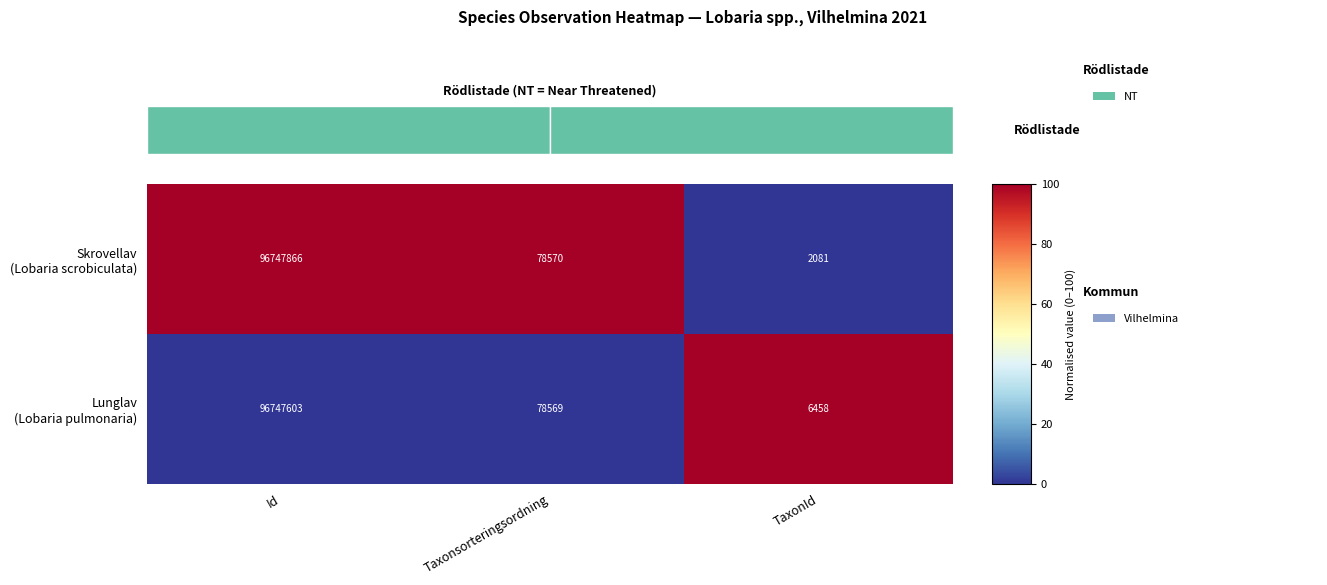

Count the Lunglav (Lobaria pulmonaria) values in the range 0 to 100.

3